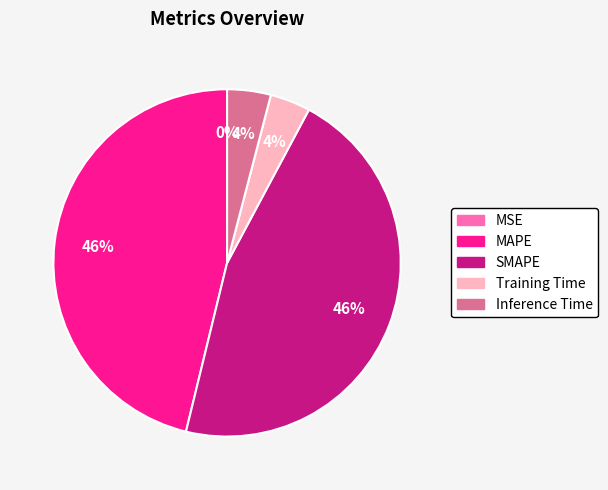

Does any single category account for the majority?

No